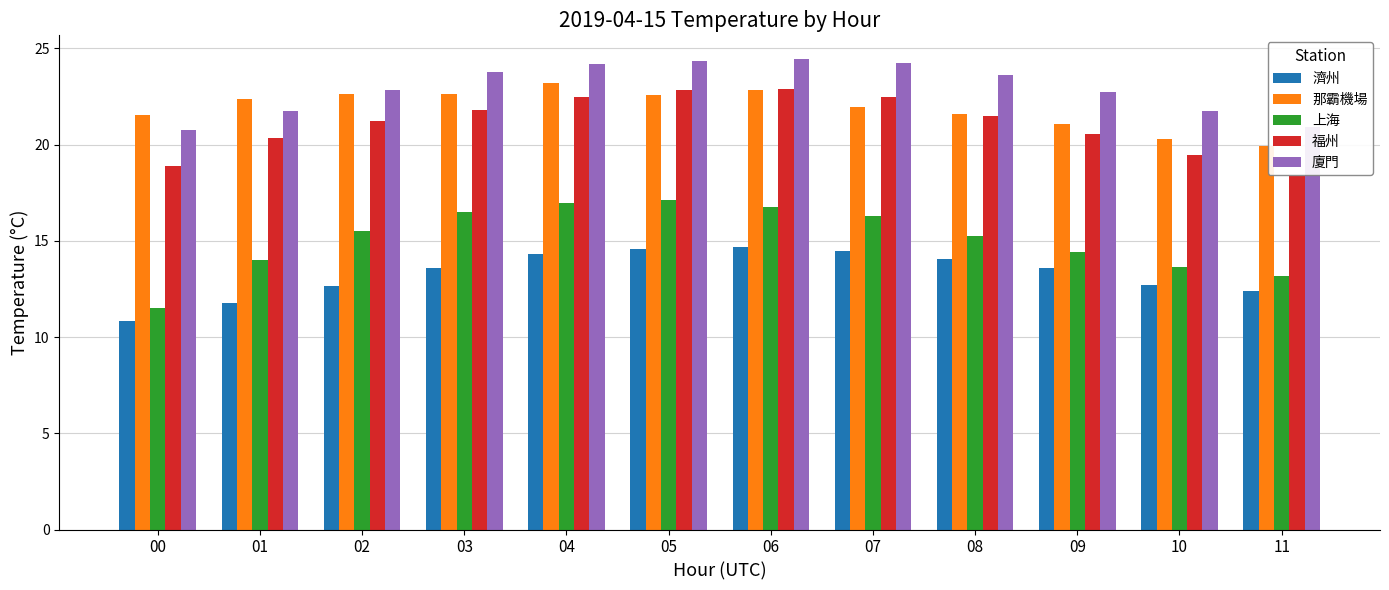

Which series has the largest total across all categories?

廈門